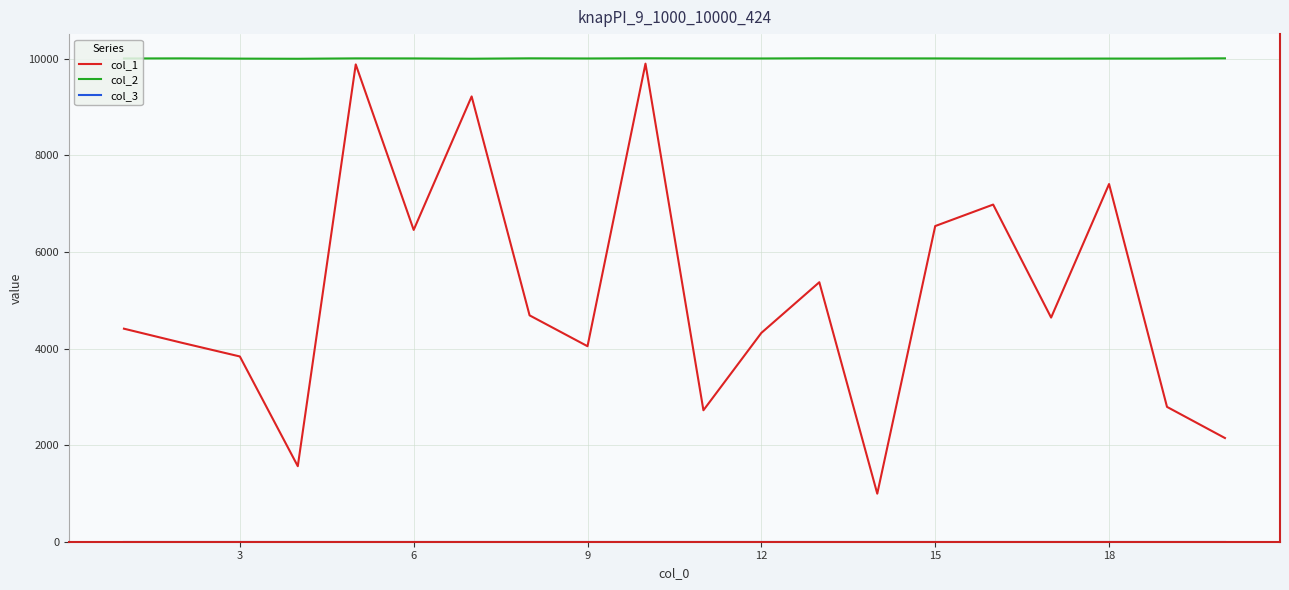

Which series has the widest spread of values?

col_1